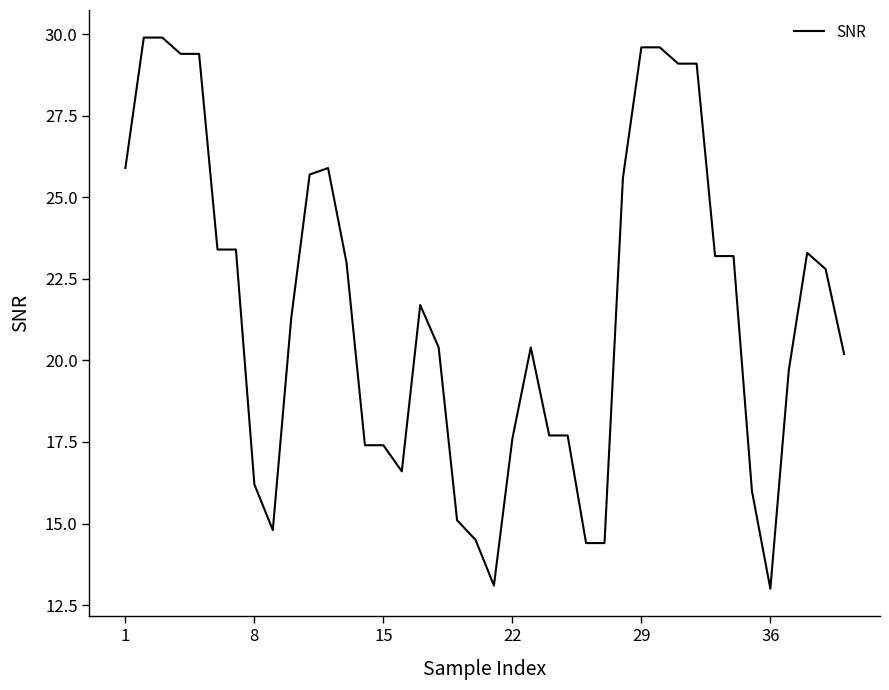

What is the minimum value shown in the chart?

13.0